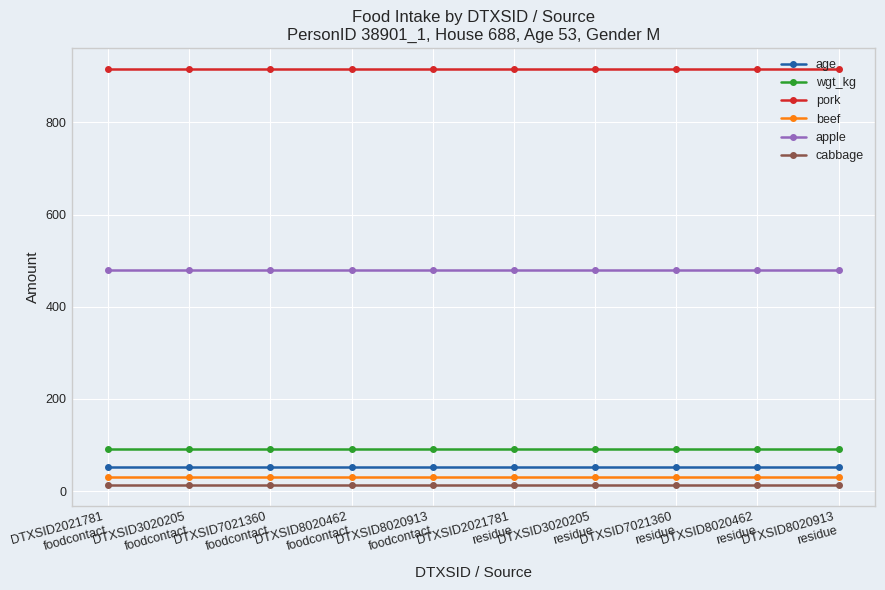

The age series shows 53.0 at DTXSID2021781
residue. True or false?

True